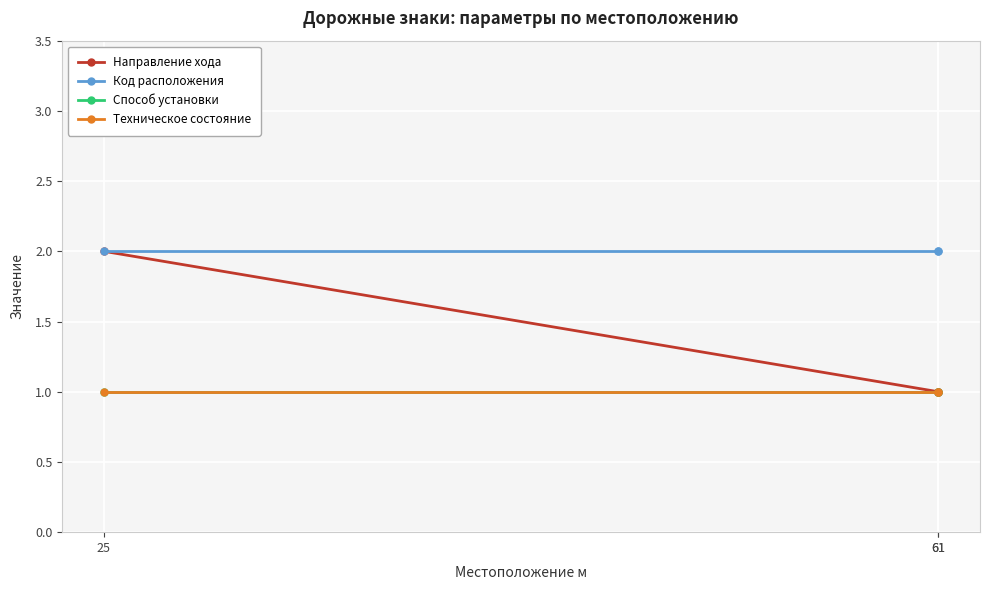

True or false: Способ установки has a value of 0 at 61.

False